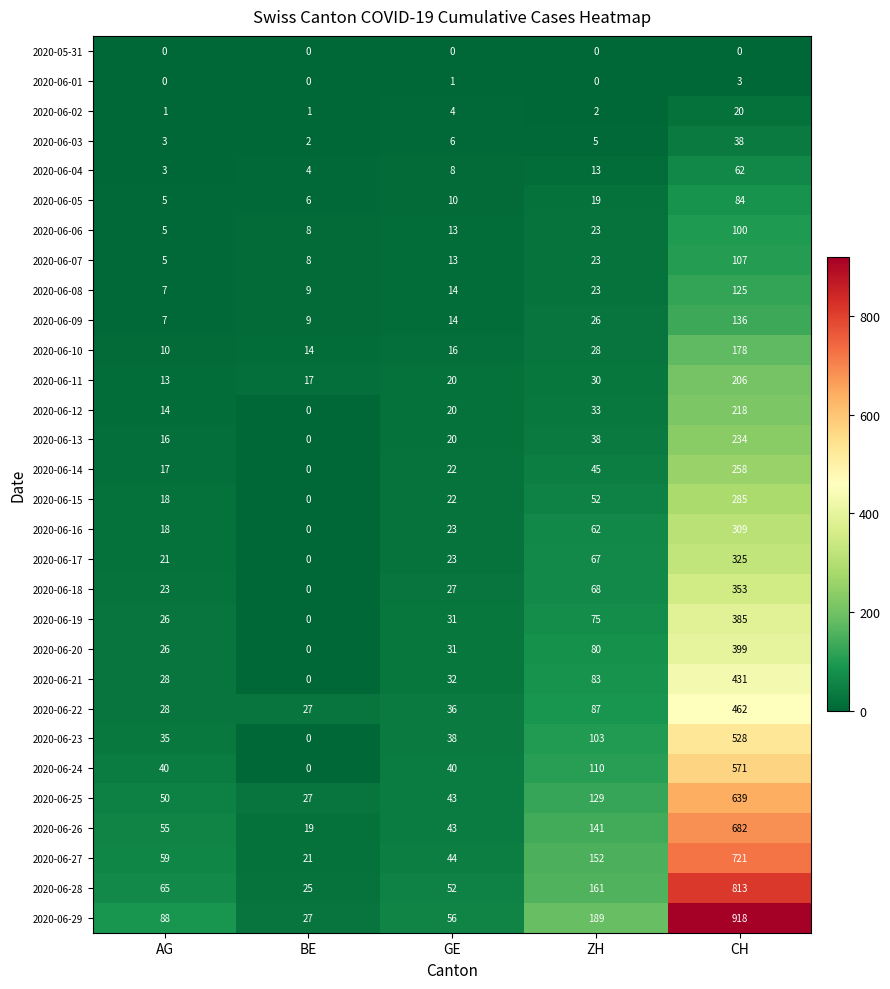

At which category is the sum across all series the highest?

CH